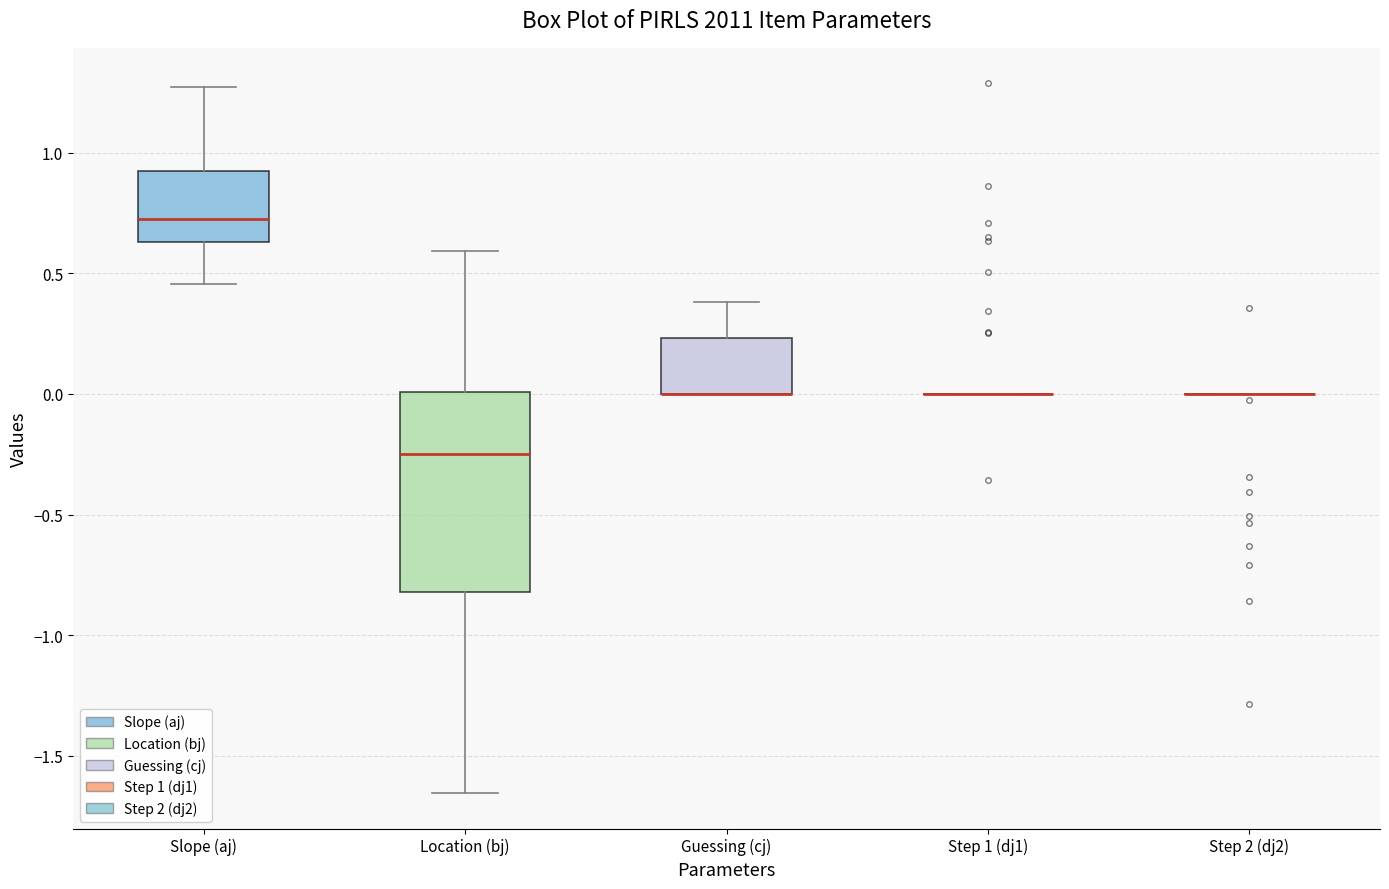

Comparing the boxes themselves (not the whiskers), which one is the tallest?

Location (bj)